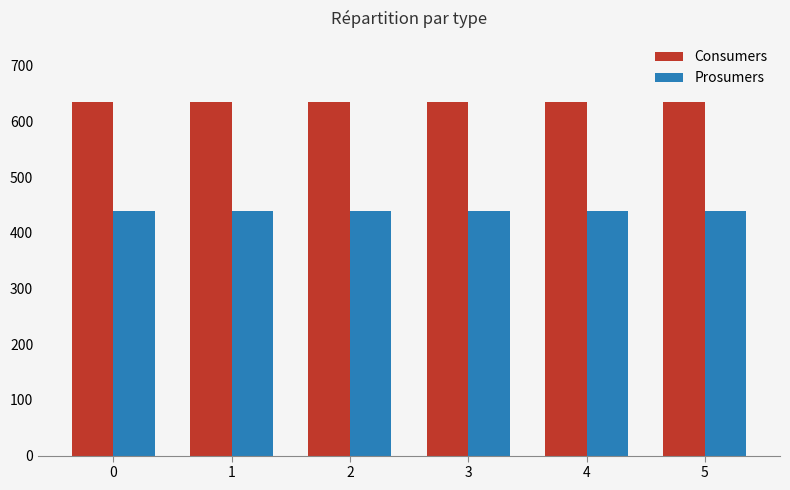

How many bars are there in each group?

2